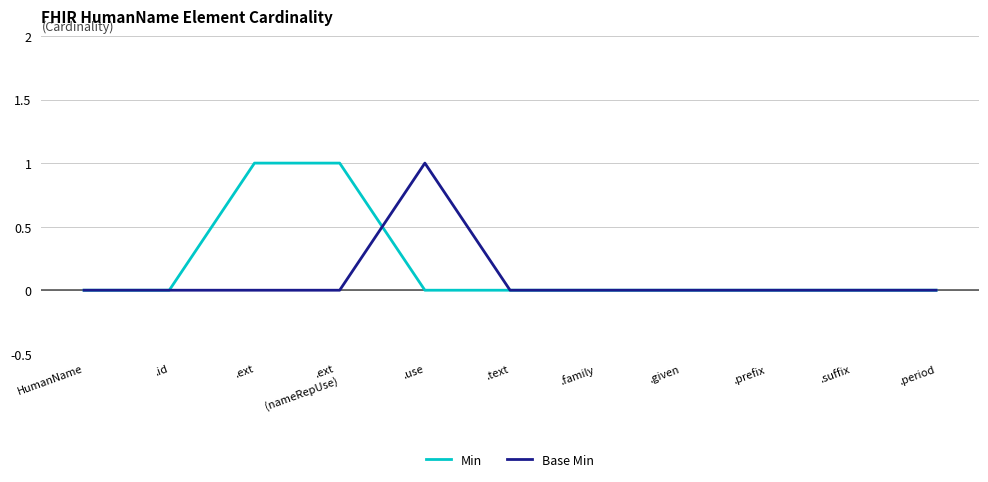

What position from the left is .text?

6